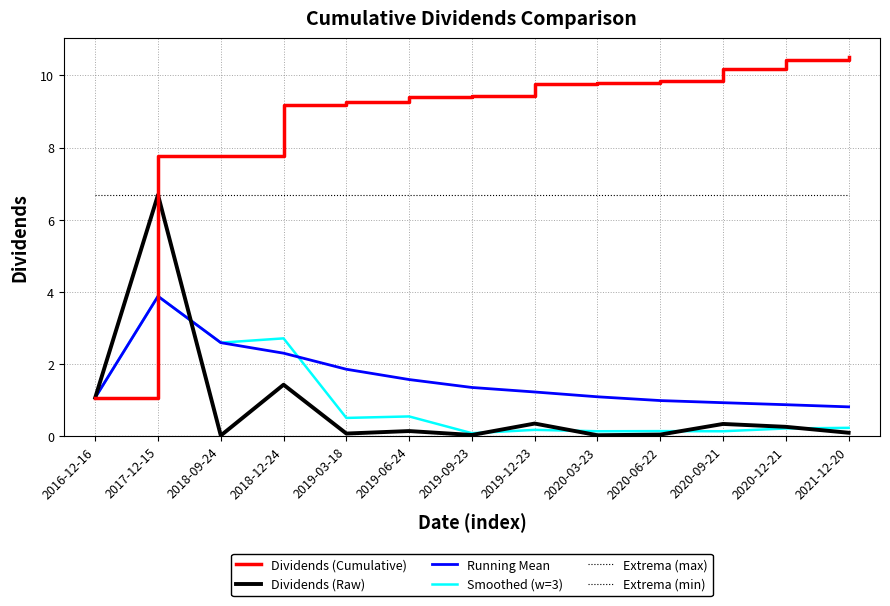

What is the average value of the Running Mean series?

1.6